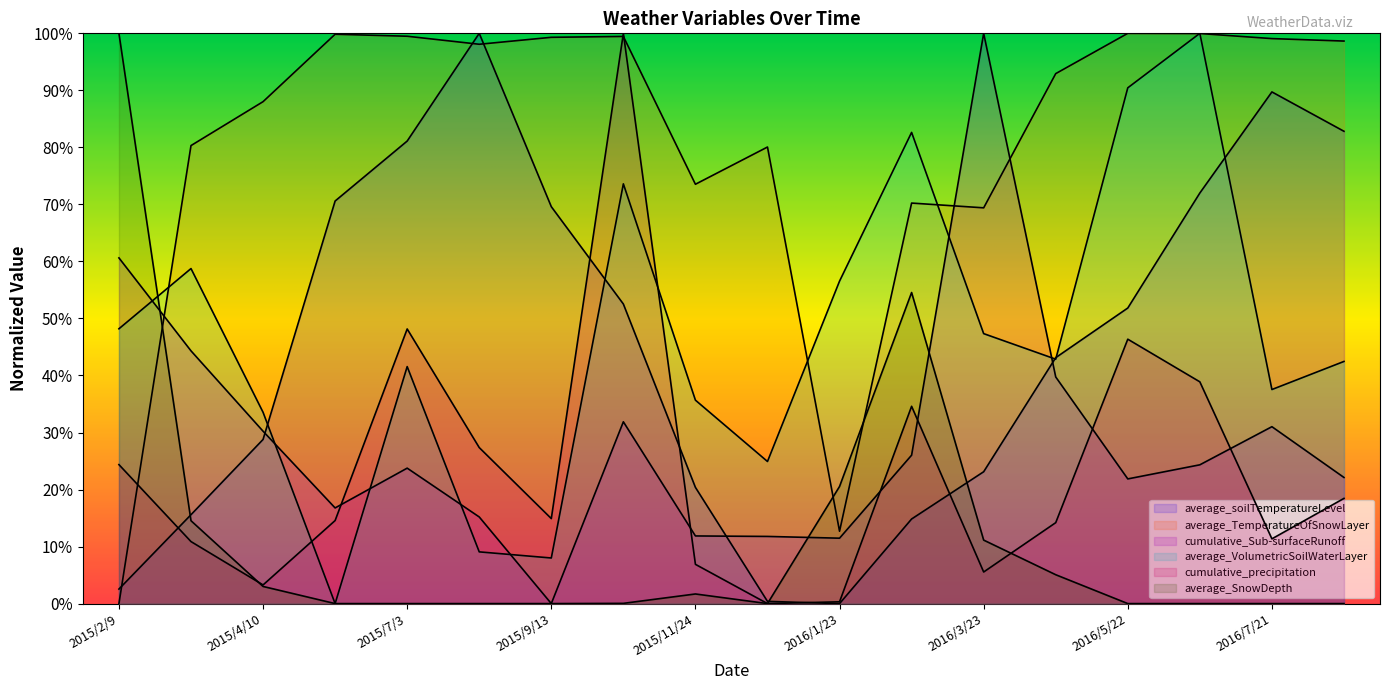

True or false: average_SnowDepth has a value of 0.1 at 2016/3/23.

False